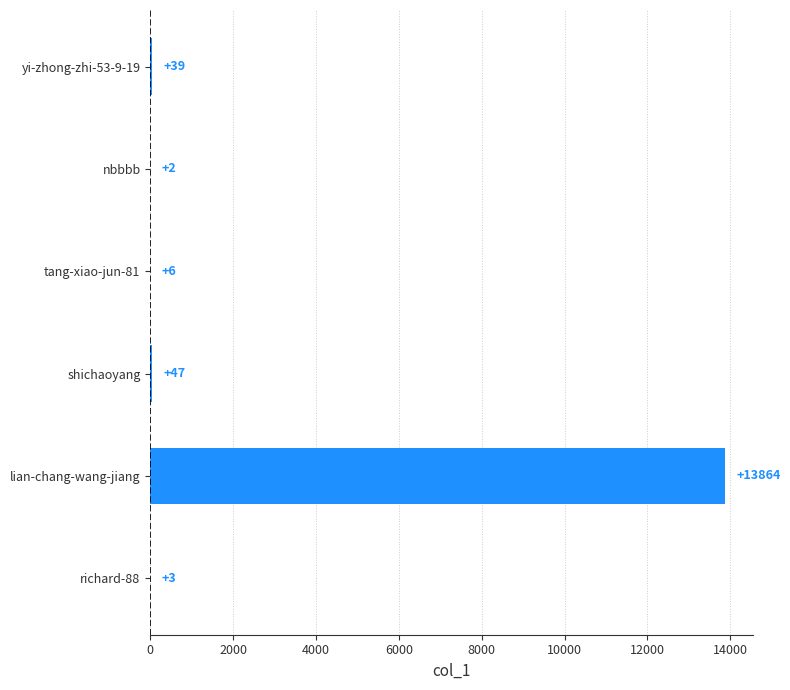

Are the bars grouped side by side (vs. stacked)?

No